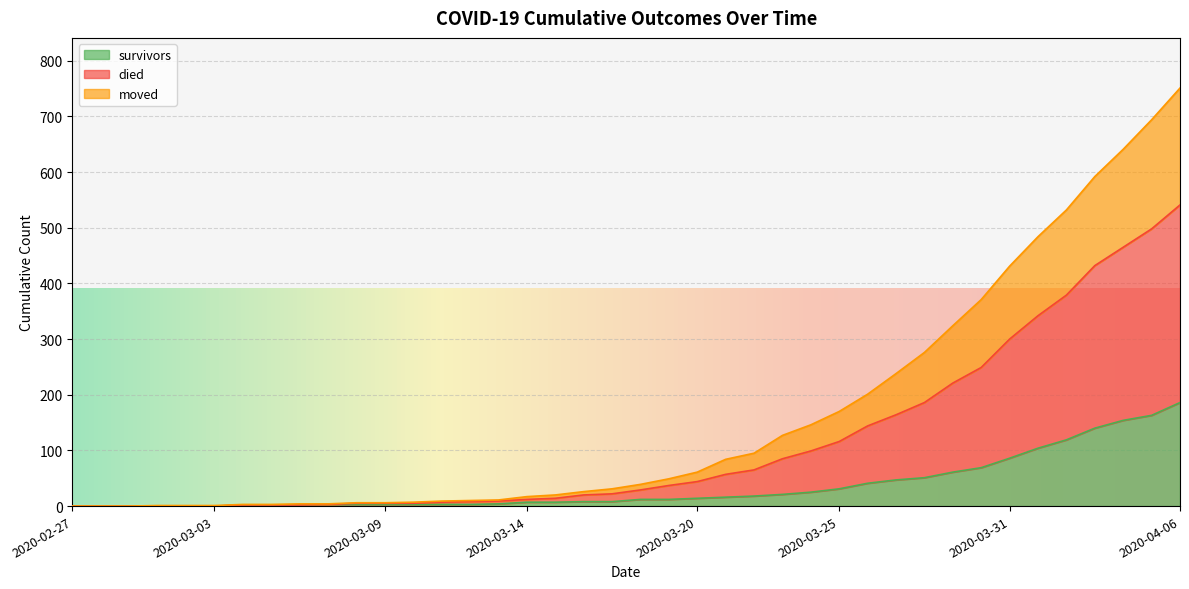

How many lines are shown in the chart?

3